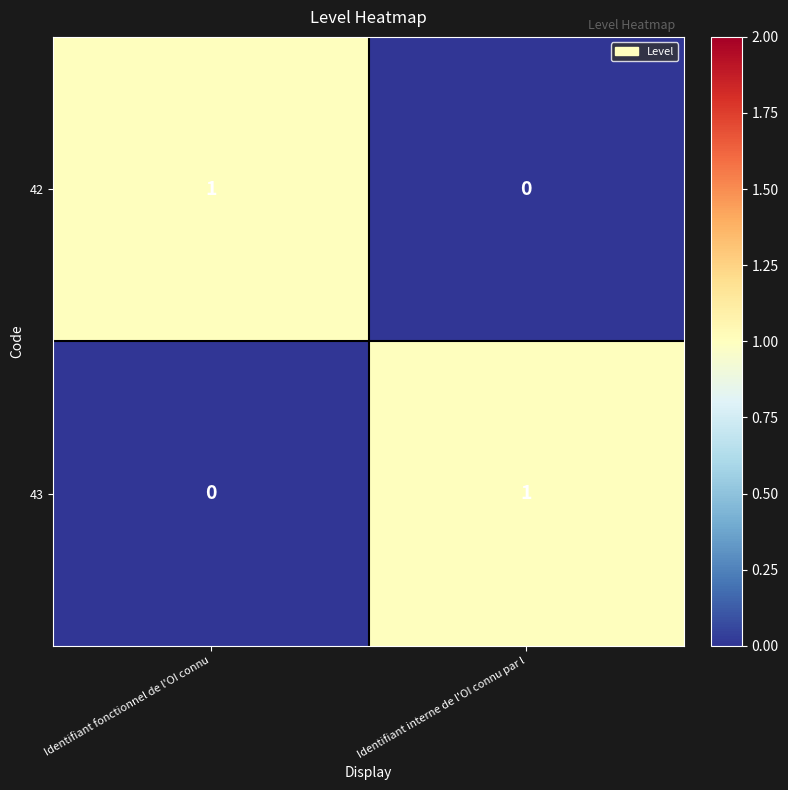

How many values in 43 are above zero?

1